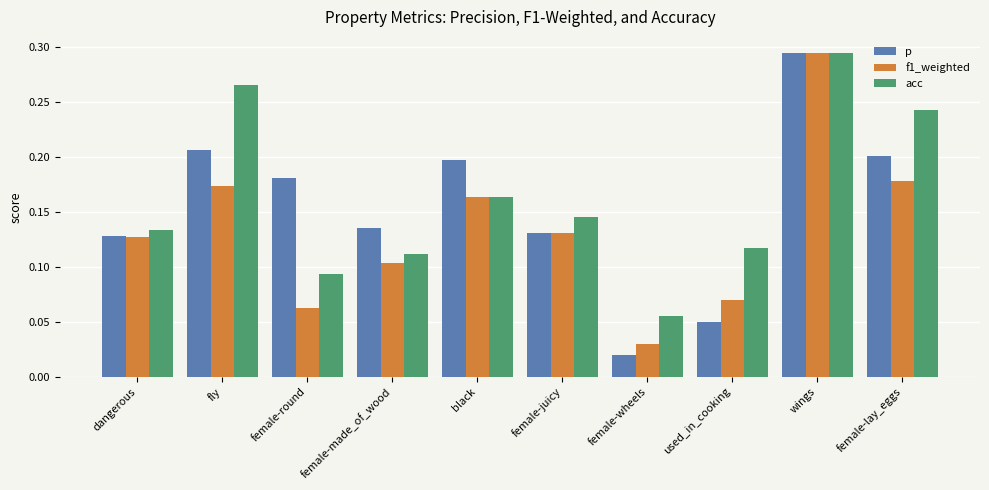

List the labels in order of acc value, smallest first.

female-wheels, female-round, female-made_of_wood, used_in_cooking, dangerous, female-juicy, black, female-lay_eggs, fly, wings